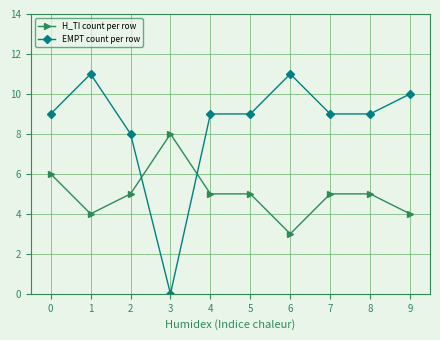

How many series are shown in this chart?

2